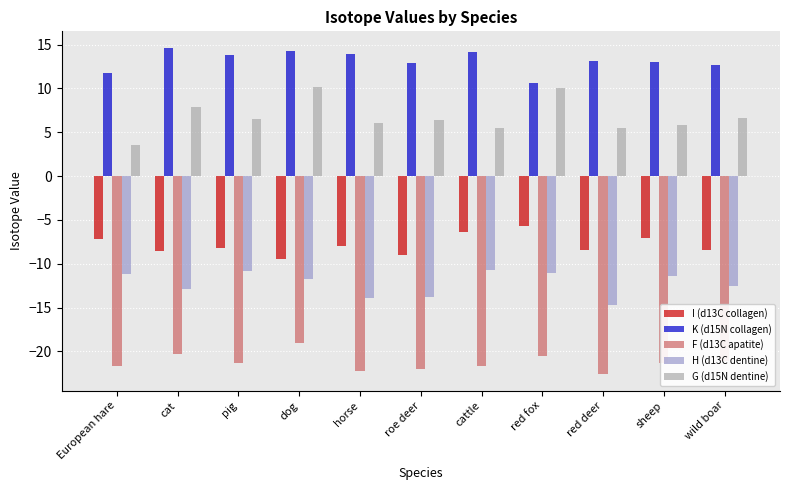

What is the smallest value displayed?

-22.6